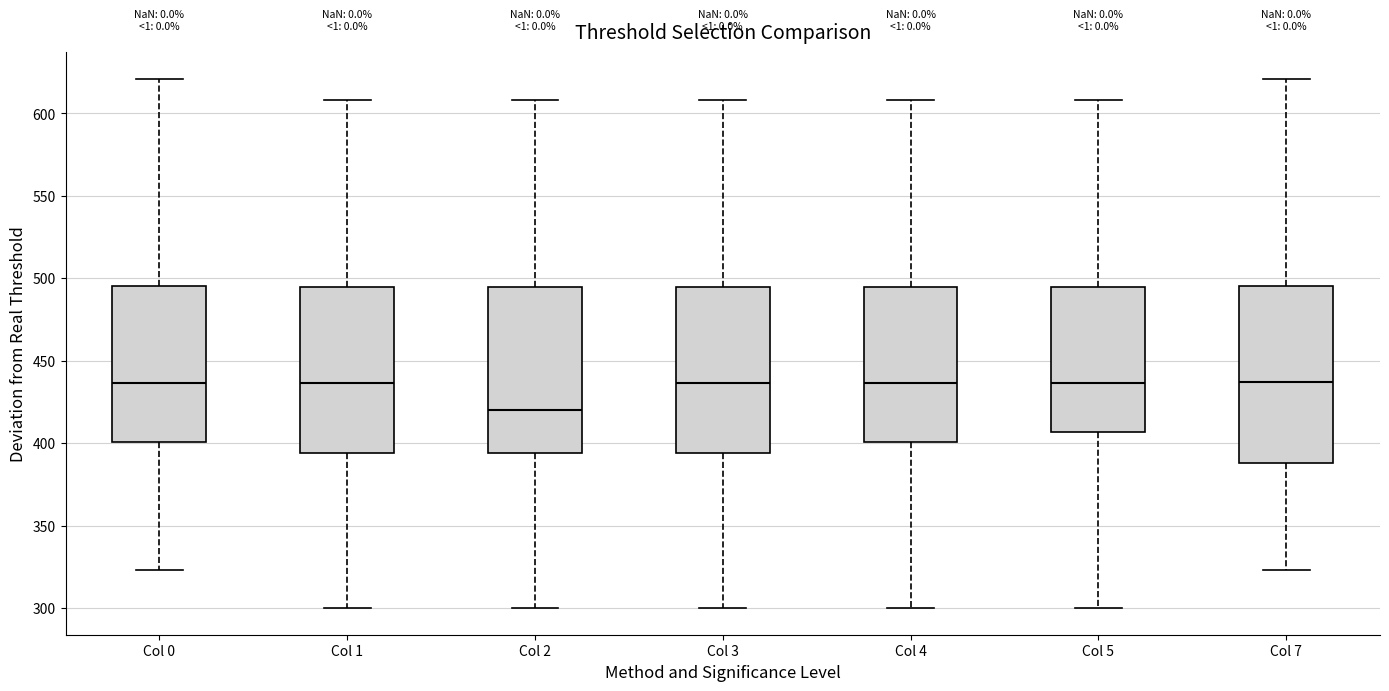

Reading left to right, transcribe this box plot: for each box, give where its median line is, the range the box spans, and where its two whiskers end, as read against the y-axis. The values are not printed on the chart, so give them approximately, as read against the axis.

Col 0: median 435, box 400 to 495, whiskers 325 to 620
Col 1: median 435, box 395 to 495, whiskers 300 to 610
Col 2: median 420, box 395 to 495, whiskers 300 to 610
Col 3: median 435, box 395 to 495, whiskers 300 to 610
Col 4: median 435, box 400 to 495, whiskers 300 to 610
Col 5: median 435, box 405 to 495, whiskers 300 to 610
Col 7: median 435, box 390 to 495, whiskers 325 to 620